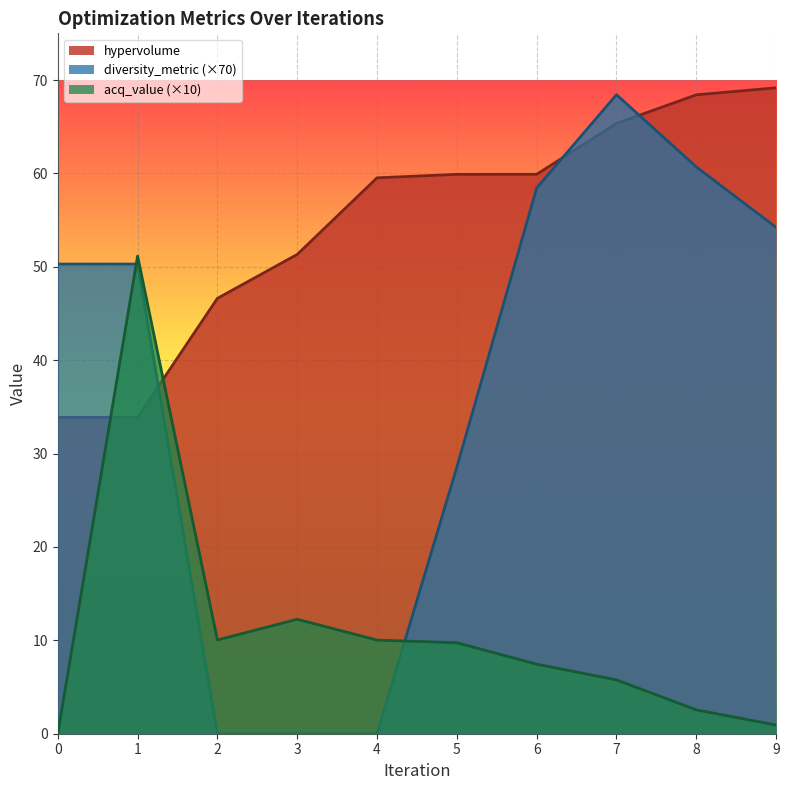

Which series has the largest total across all categories?

hypervolume